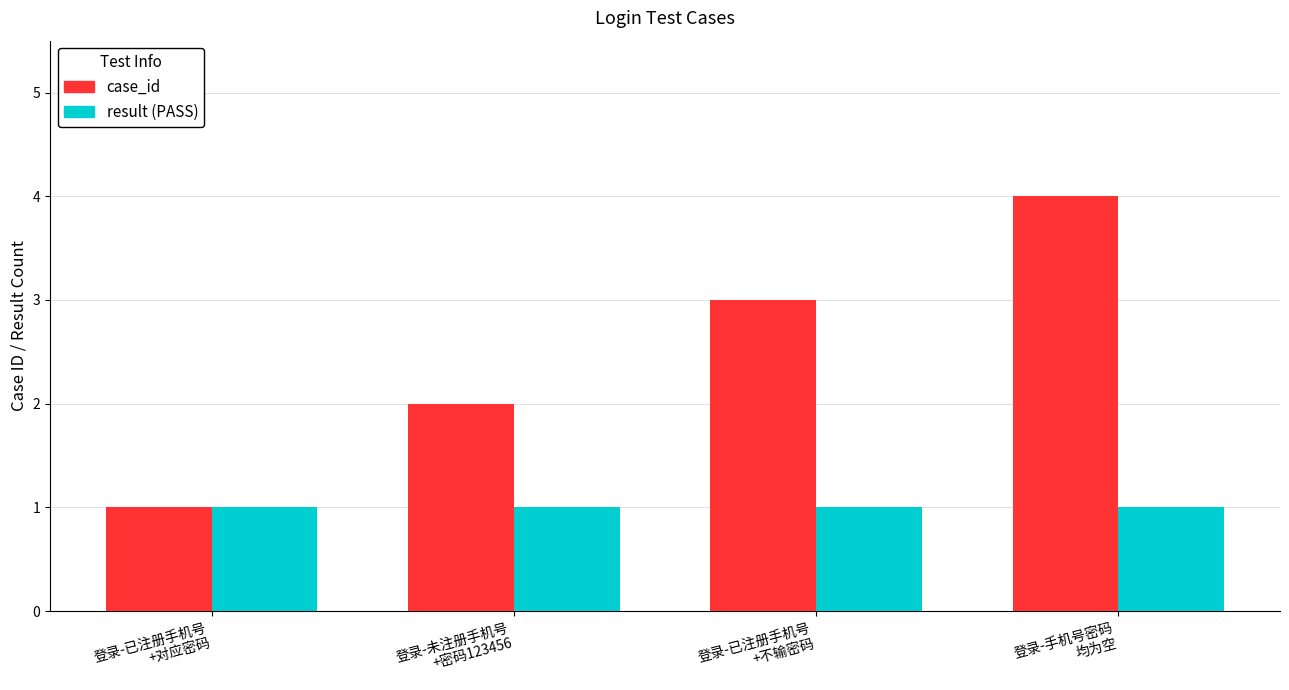

Reading right to left, extract all data points from this chart.

case_id: 登录-手机号密码
均为空=4	登录-已注册手机号
+不输密码=3	登录-未注册手机号
+密码123456=2	登录-已注册手机号
+对应密码=1
result (PASS): 登录-手机号密码
均为空=1	登录-已注册手机号
+不输密码=1	登录-未注册手机号
+密码123456=1	登录-已注册手机号
+对应密码=1